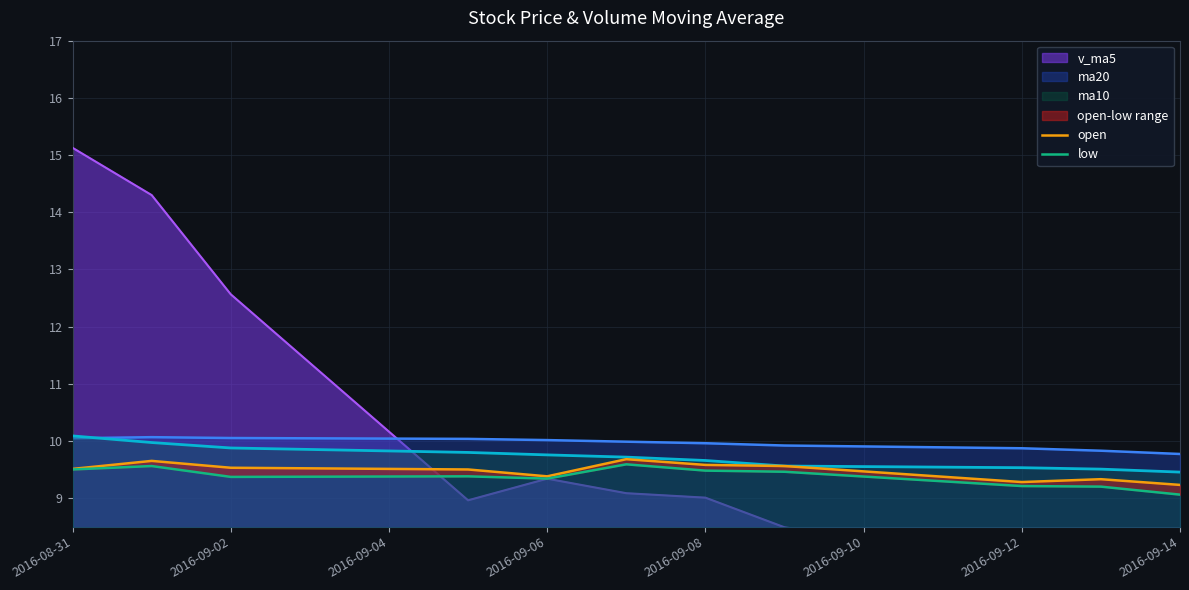

What is the label of the 1st point from the left?

2016-08-31